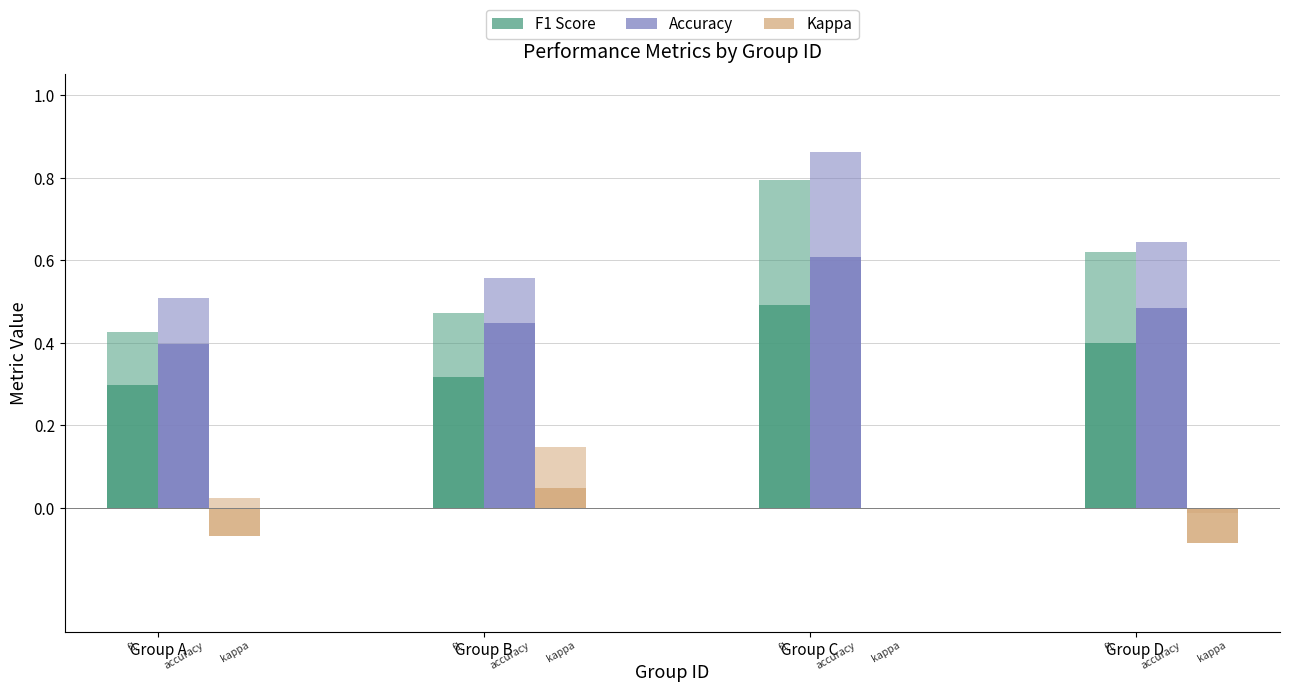

How many bars are there in each group?

3